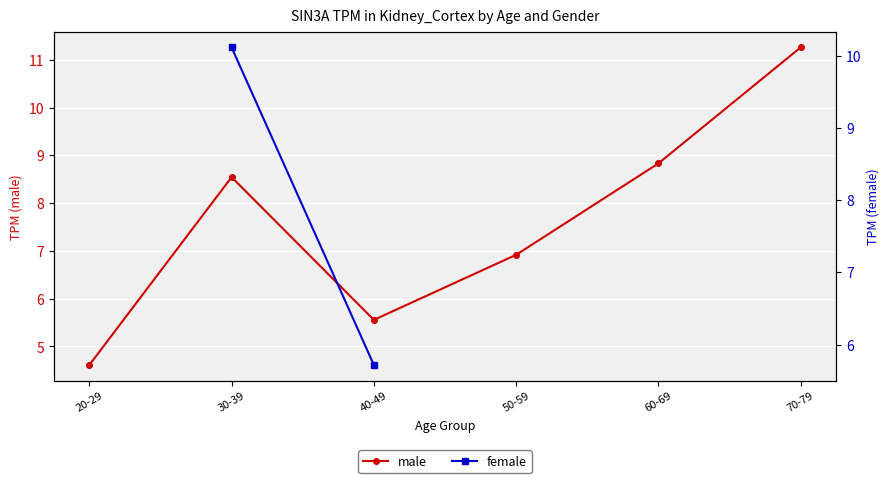

Where is the first local maximum for male?

30-39